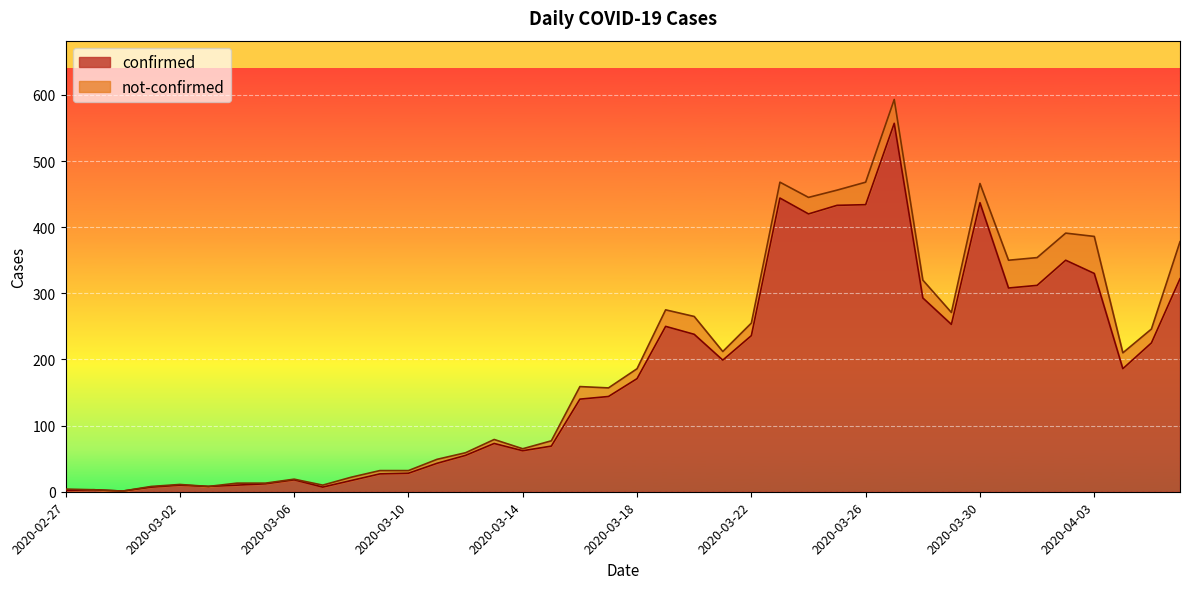

The value at 2020-03-13 is 28. True or false?

False